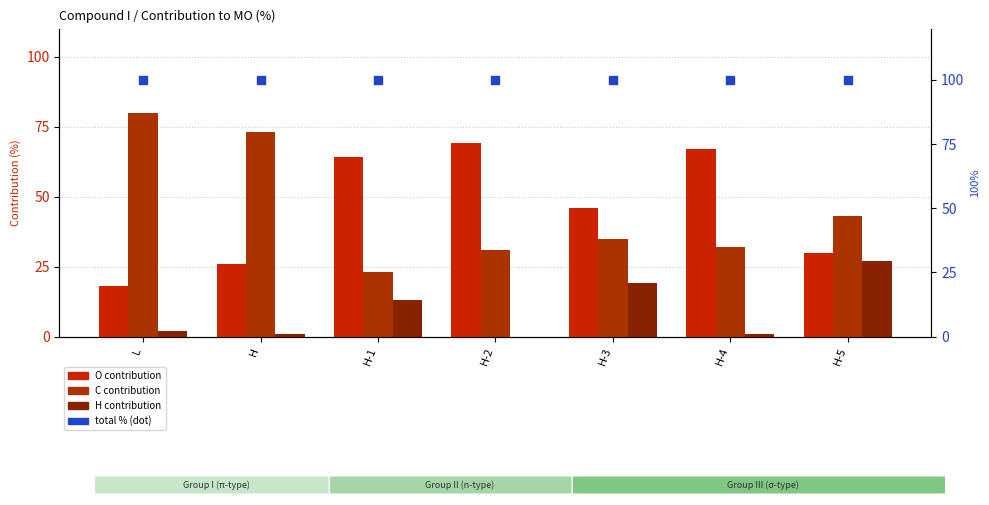

At how many categories does at least one series exceed 97?

7